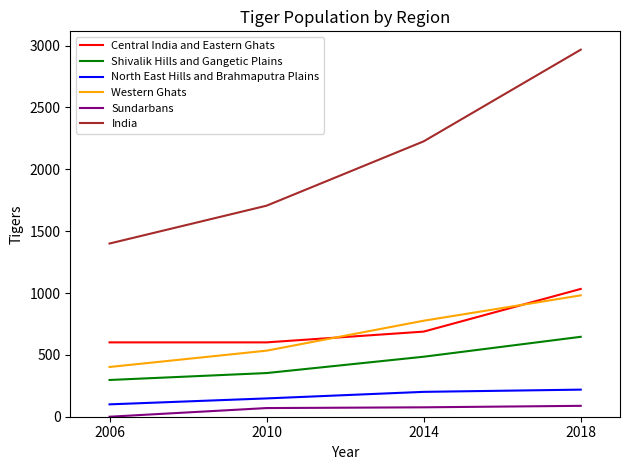

What is the difference between the highest and lowest values at 2014?

2150